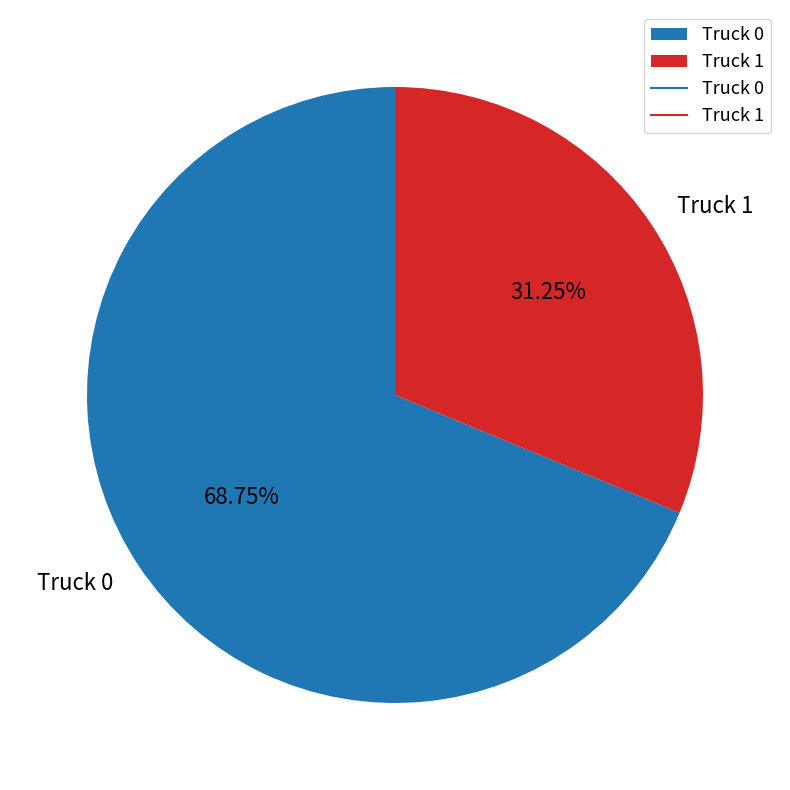

What is the ratio of the value at Truck 1 to the value at Truck 0?

0.5